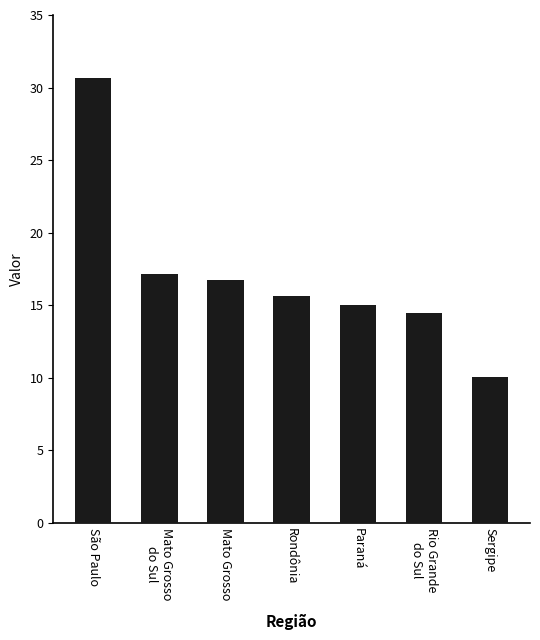

Are the bars horizontal?

No